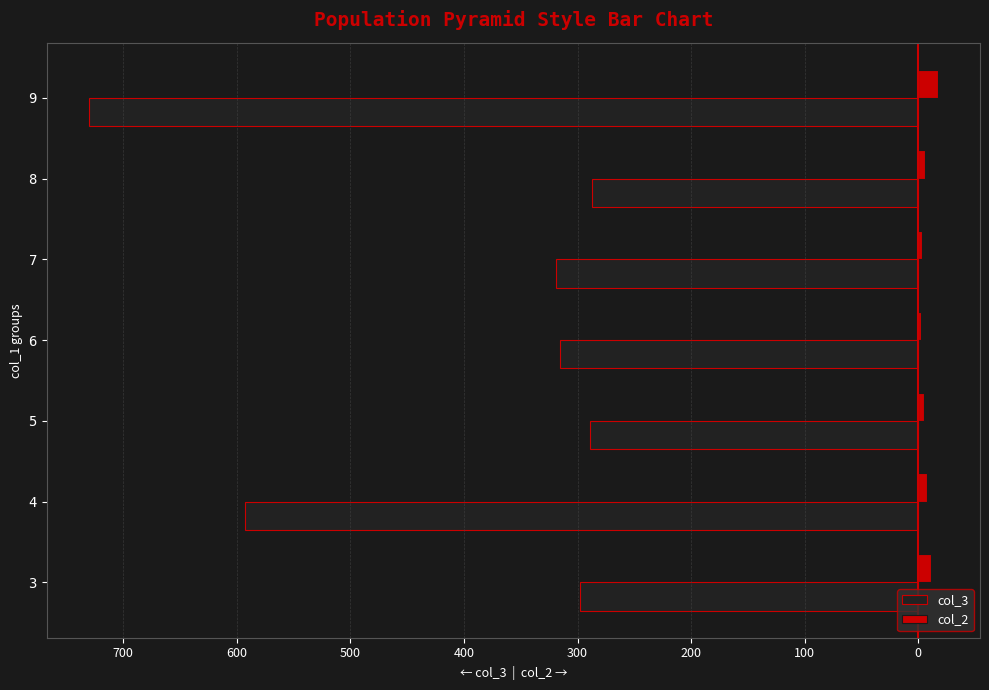

Rank the series by their average value, from highest to lowest.

col_2, col_3